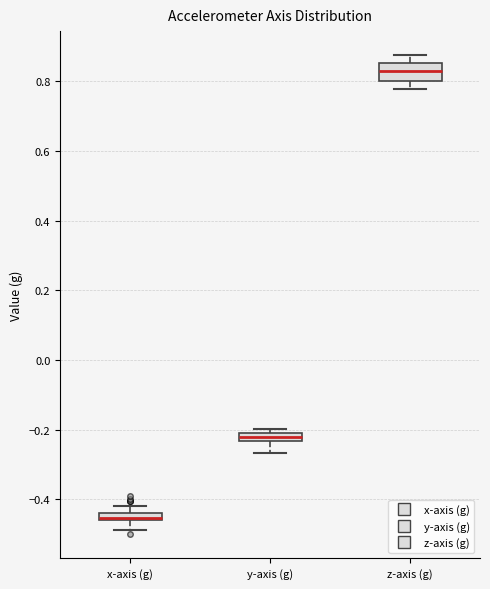

Comparing the boxes themselves (not the whiskers), which one is the tallest?

z-axis (g)